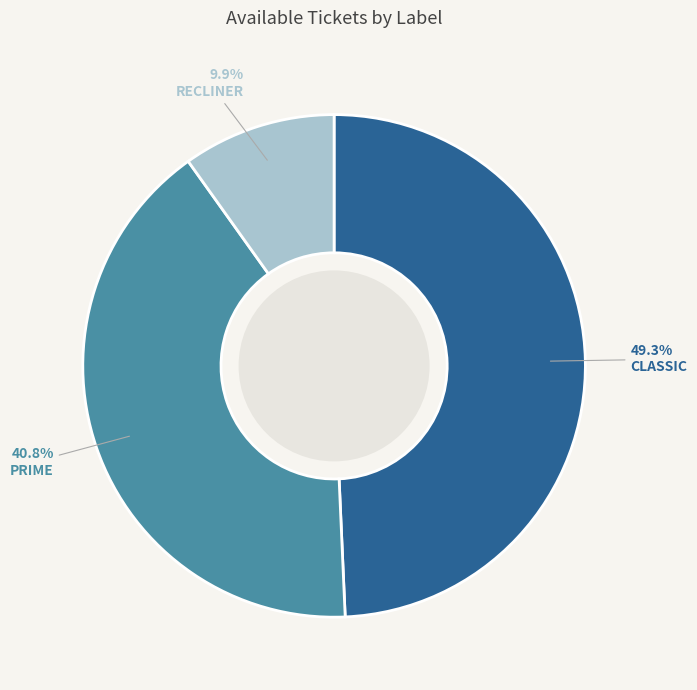

What is the smallest slice in the pie chart?

RECLINER